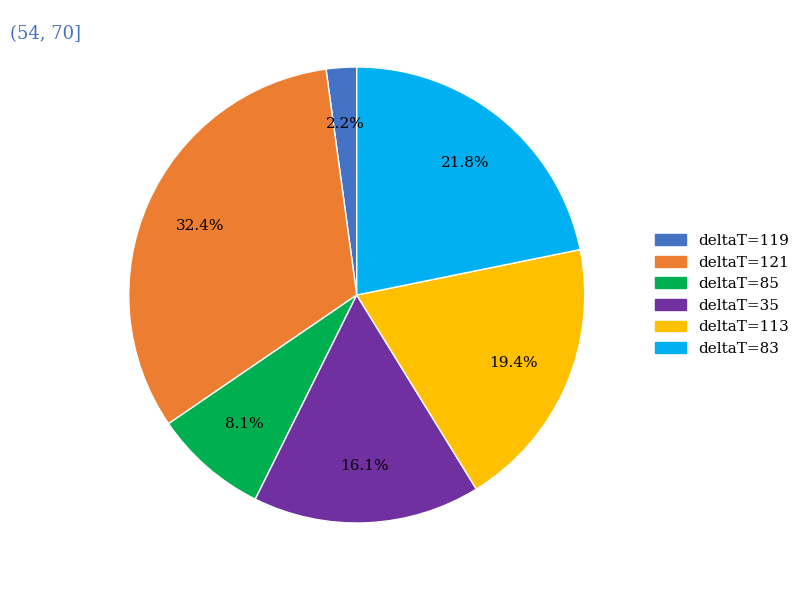

Is there any slice that represents more than half of the pie?

No